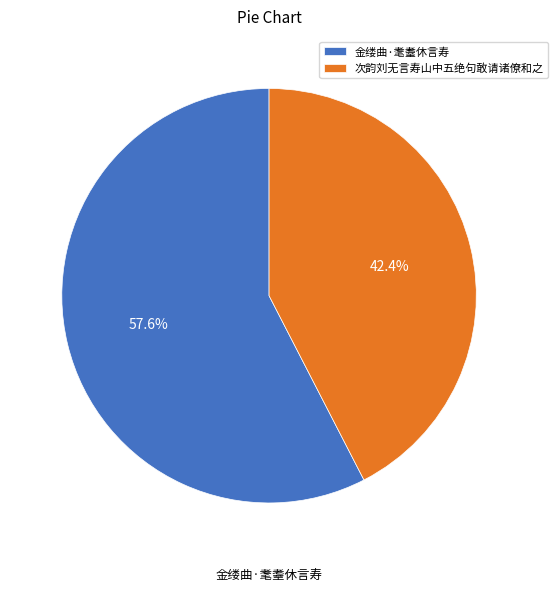

Rank the categories by value from lowest to highest.

次韵刘无言寿山中五绝句敢请诸僚和之, 金缕曲·耄耋休言寿